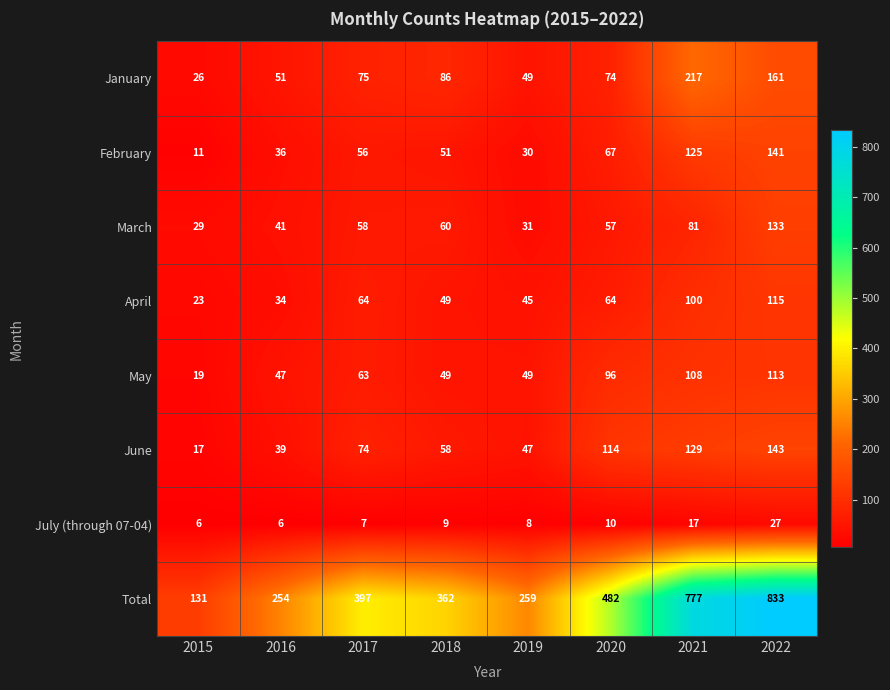

What is the average value of the February series?

65